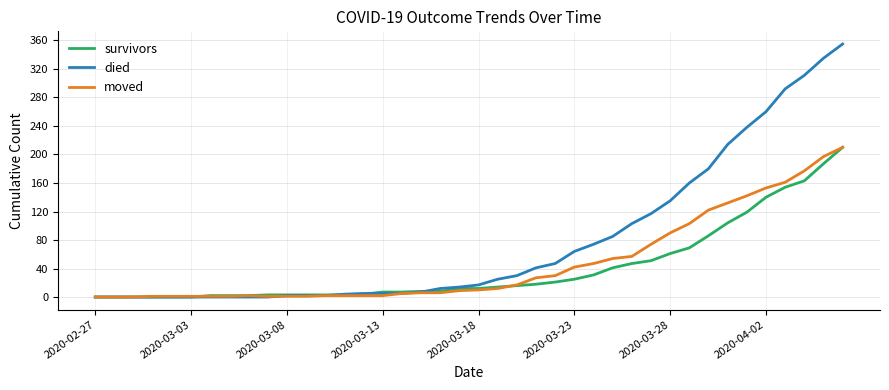

Which series has the largest total across all categories?

died